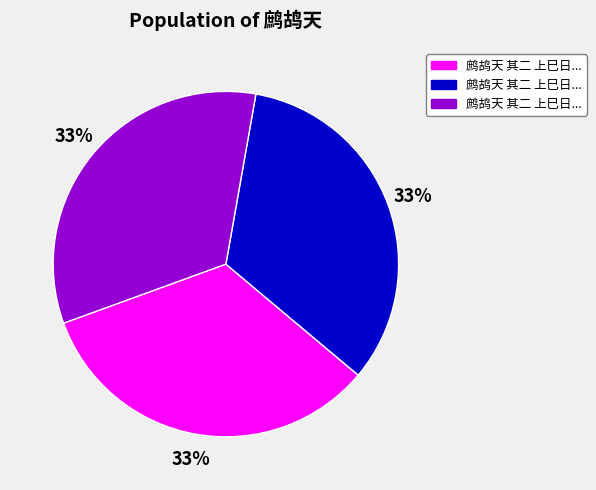

Is there any slice that represents more than half of the pie?

No